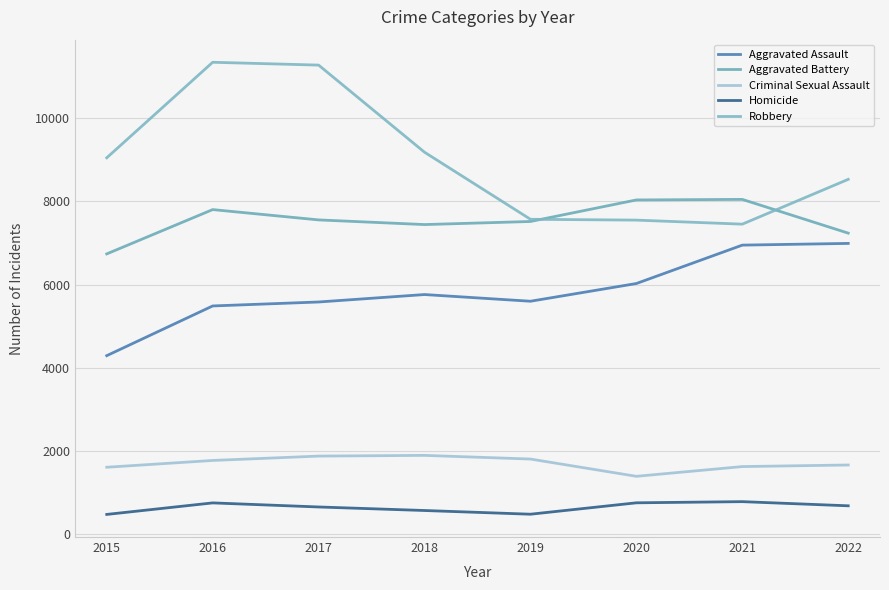

The value of Aggravated Battery at 2015 is 4647. True or false?

False